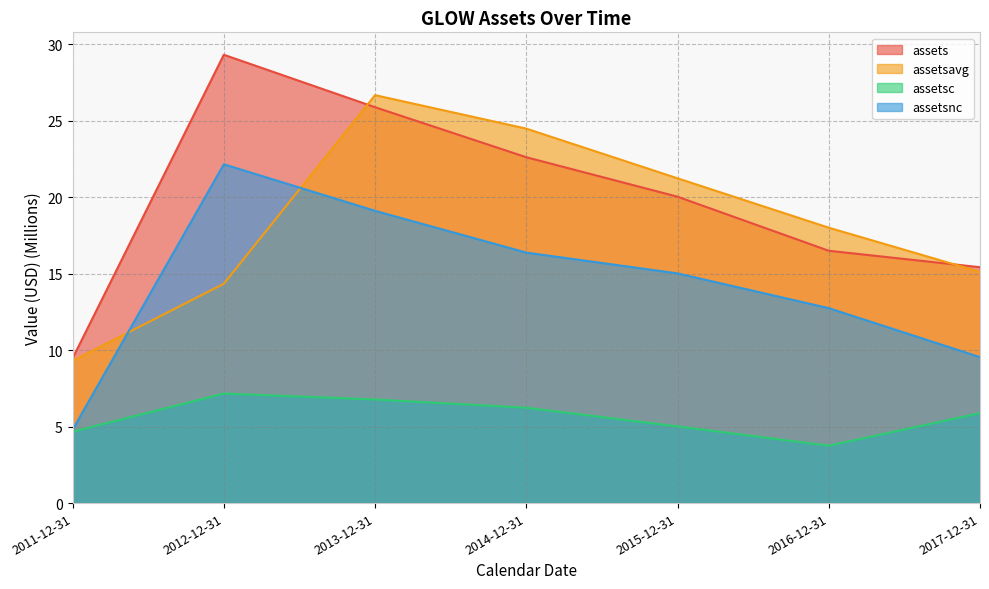

How many values in the assets series are below 20?

3